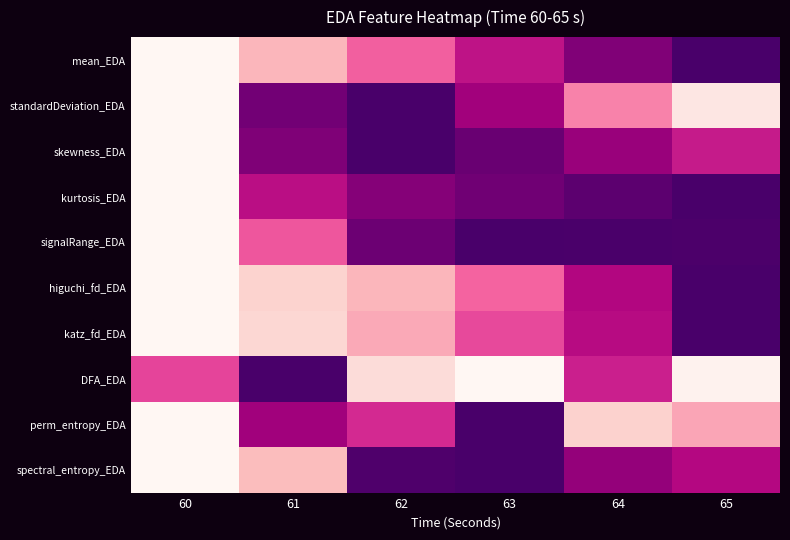

How many data points does each series have?

6